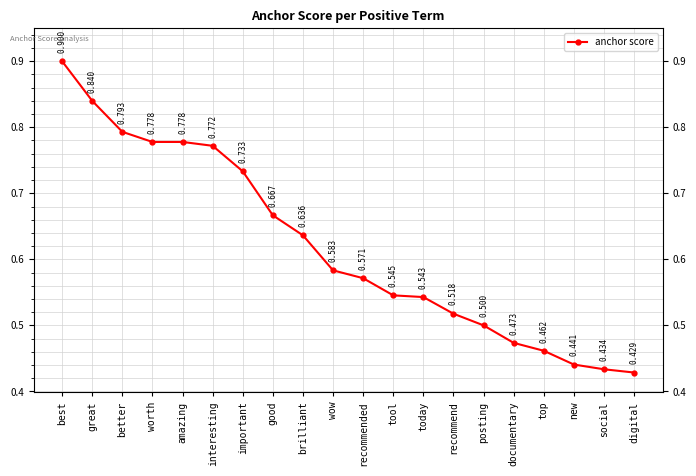

The chart shows a value of 0.4 at recommended. True or false?

False